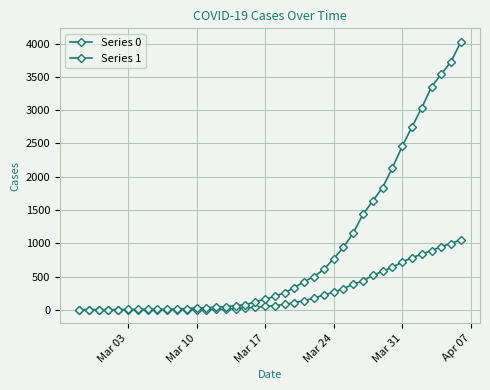

Count the number of categories in the chart.

40